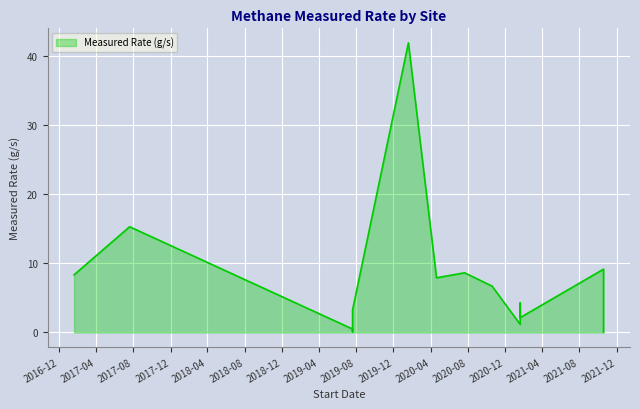

What is the label of the 6th point from the left?

2020-04-20